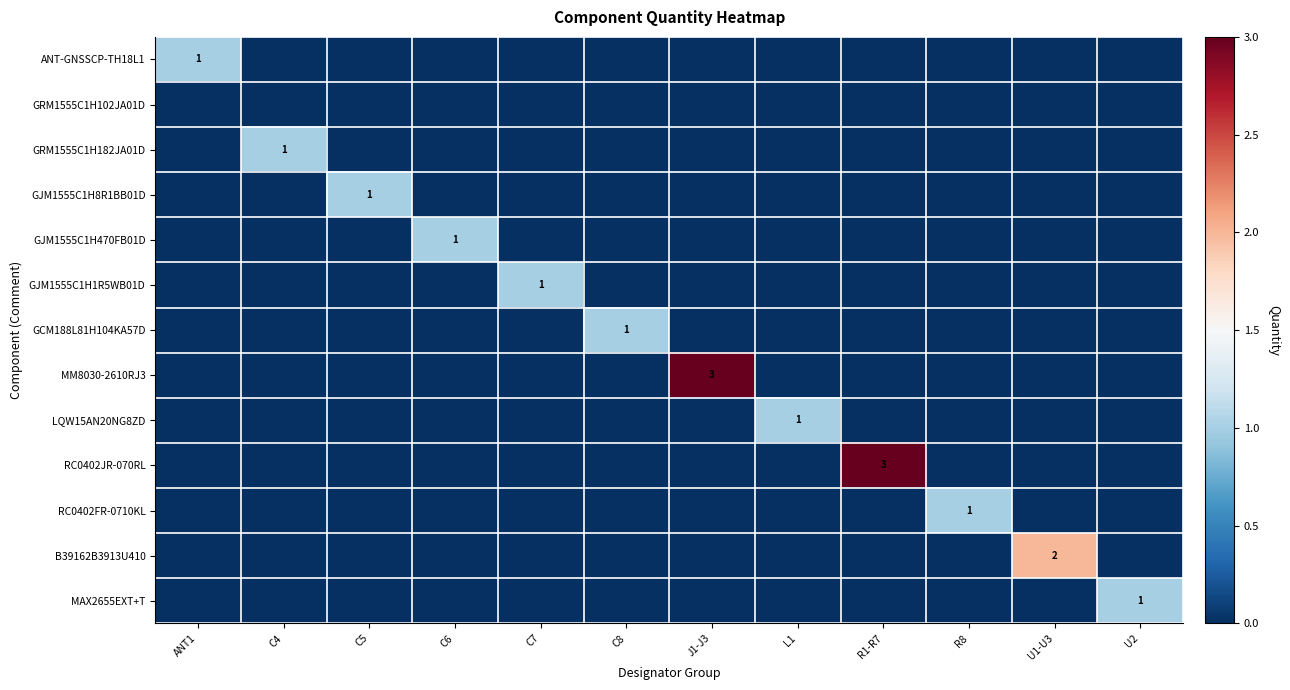

The value of GCM188L81H104KA57D at C8 is 1. True or false?

True